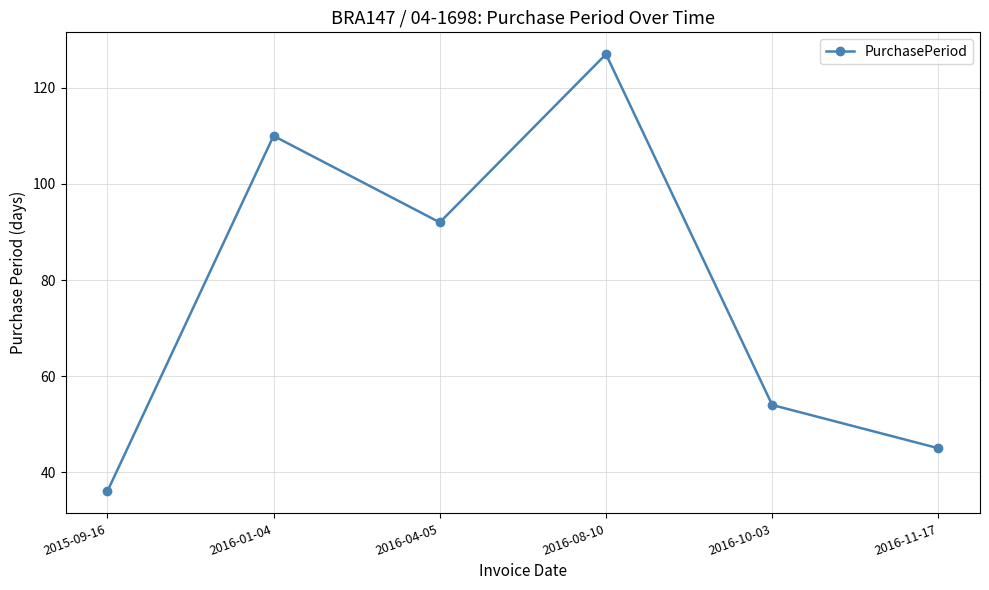

What is the value of the 1st point from the left?

36